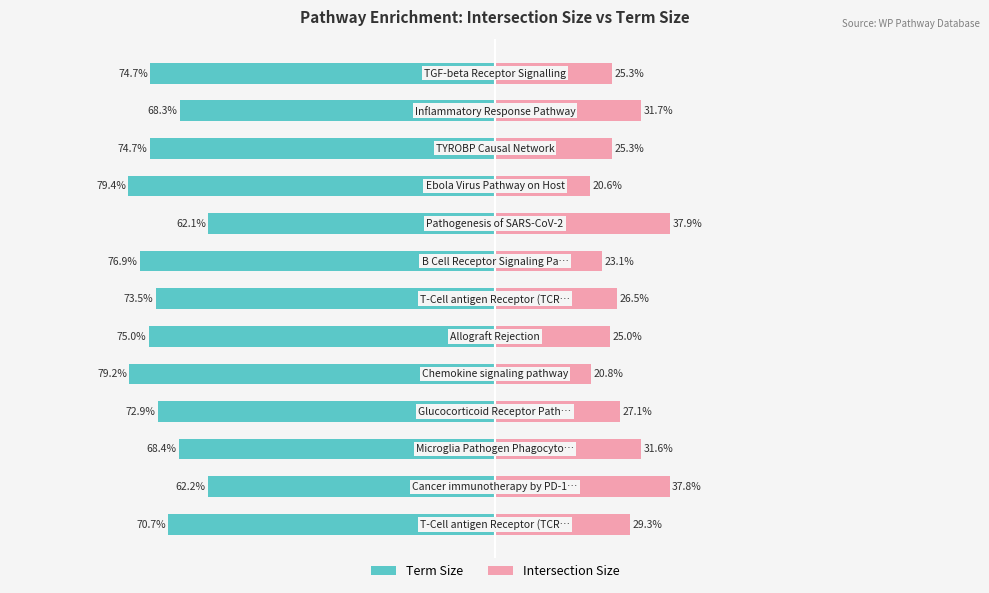

The Intersection Size series shows 5.9 at 0. True or false?

False